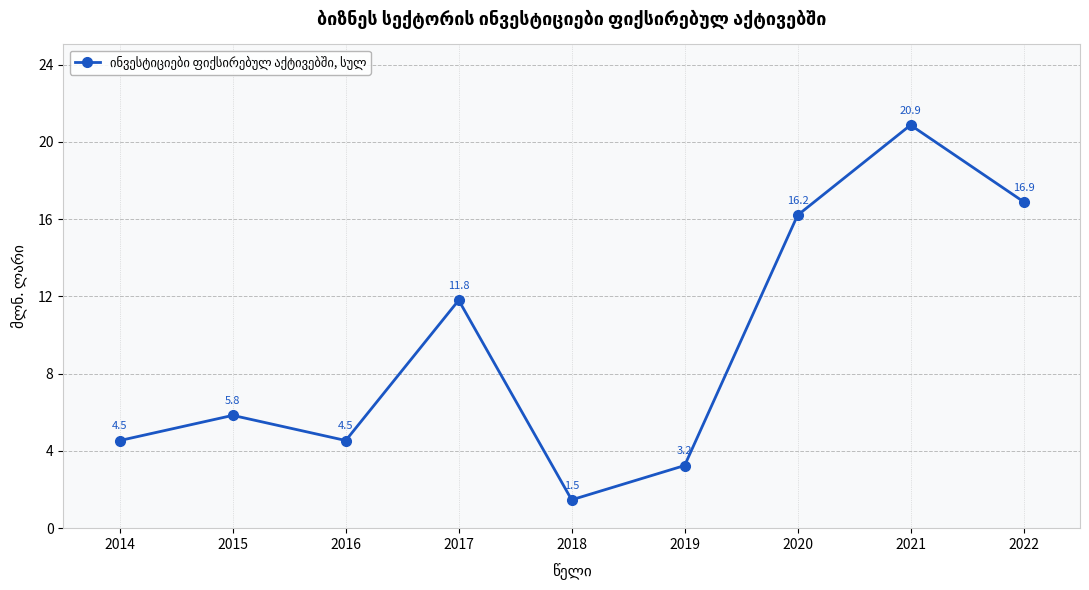

What is the sum of all values?

85.4